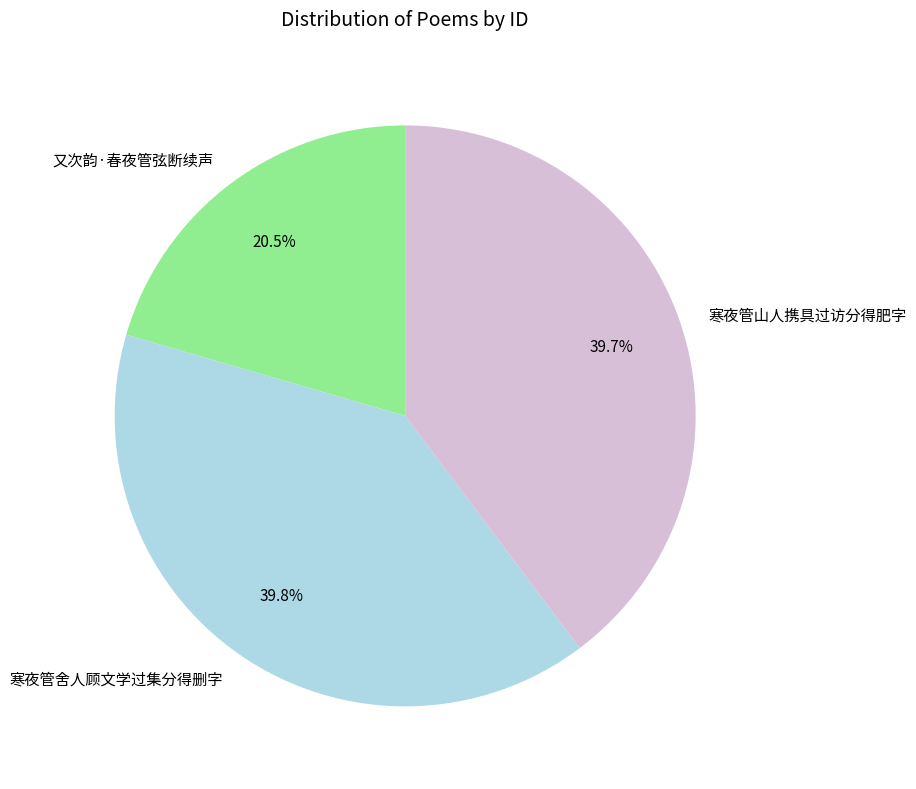

Which slice is the smallest?

又次韵·春夜管弦断续声